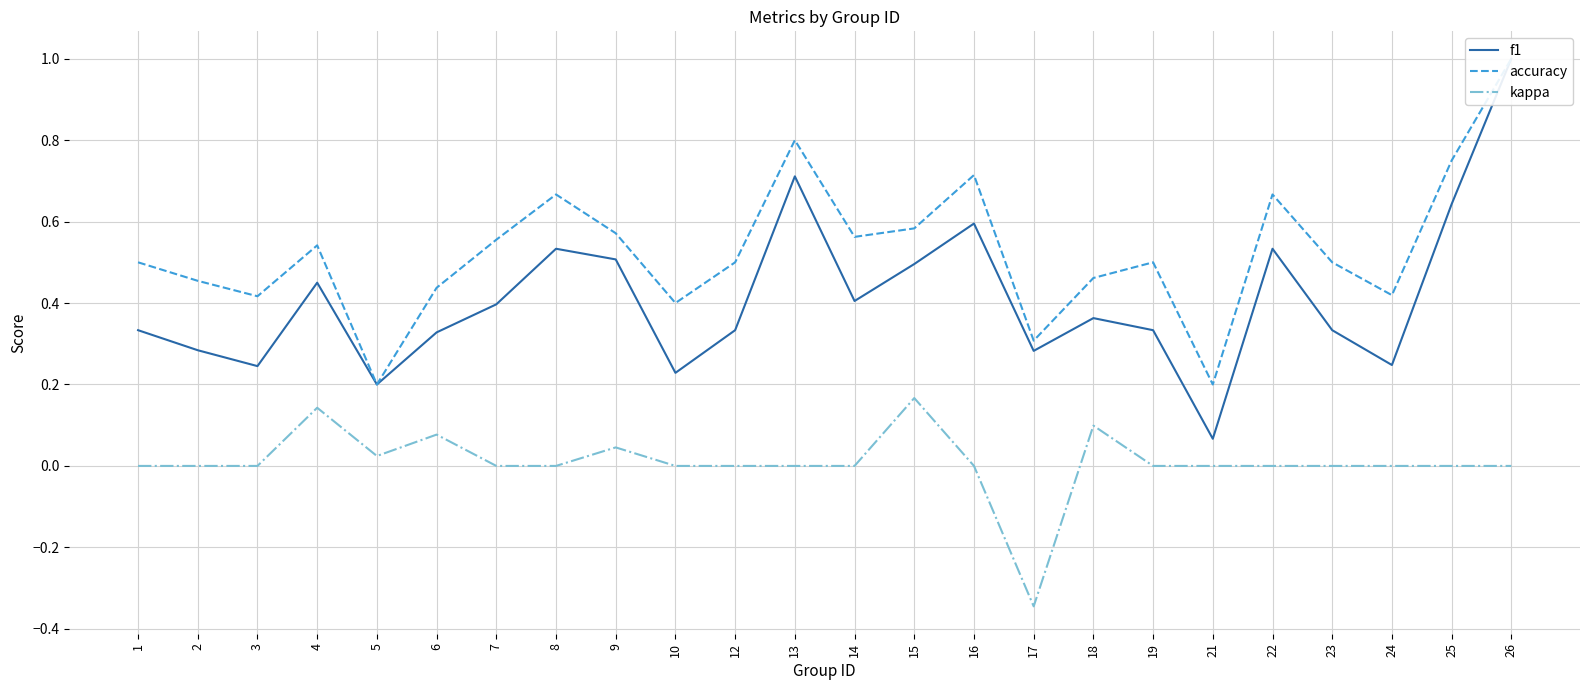

Reading right to left, list all the values displayed in this chart.

f1: 1.0	0.6	0.2	0.3	0.5	0.1	0.3	0.4	0.3	0.6	0.5	0.4	0.7	0.3	0.2	0.5	0.5	0.4	0.3	0.2	0.5	0.2	0.3	0.3
accuracy: 1.0	0.8	0.4	0.5	0.7	0.2	0.5	0.5	0.3	0.7	0.6	0.6	0.8	0.5	0.4	0.6	0.7	0.6	0.4	0.2	0.5	0.4	0.5	0.5
kappa: 0.0	0.0	0.0	0.0	0.0	0.0	0.0	0.1	-0.3	0.0	0.2	0.0	0.0	0.0	0.0	0.0	0.0	0.0	0.1	0.0	0.1	0.0	0.0	0.0